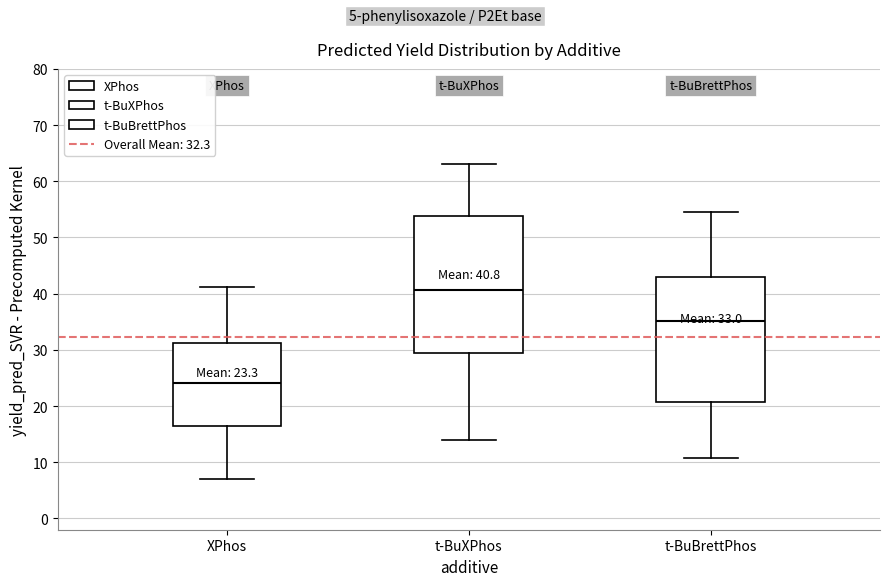

Which box is the tallest, from its lower edge to its upper edge?

t-BuXPhos